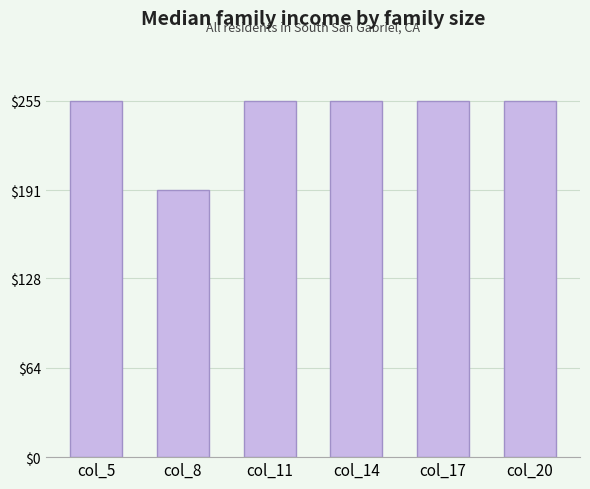

Is it true that the value at col_11 is 337?

False